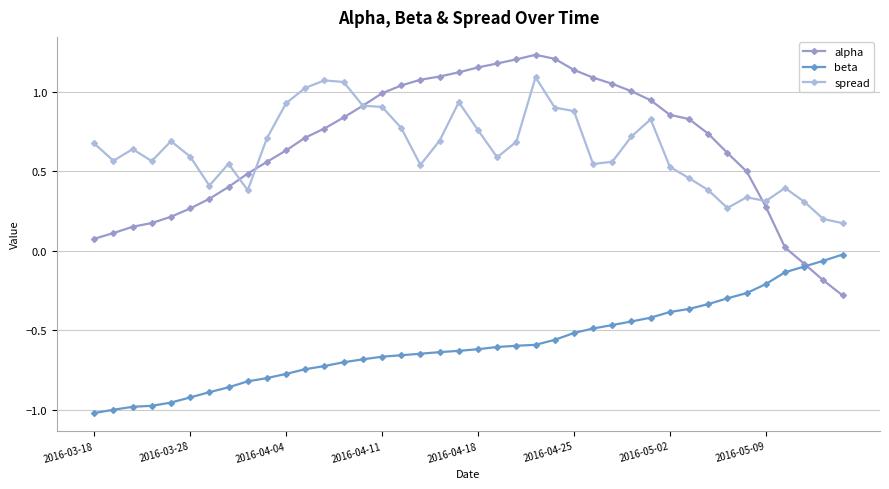

Which series has the largest total across all categories?

alpha